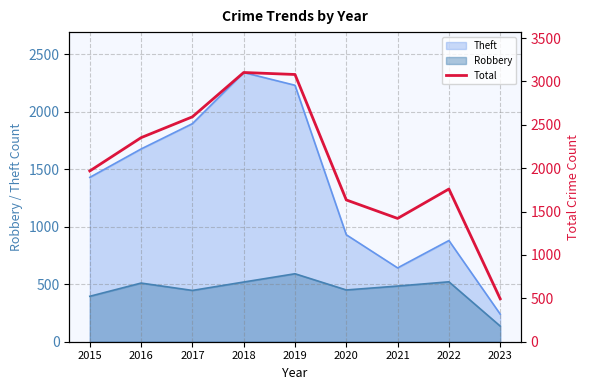

The value at 2021 is 1421. True or false?

True